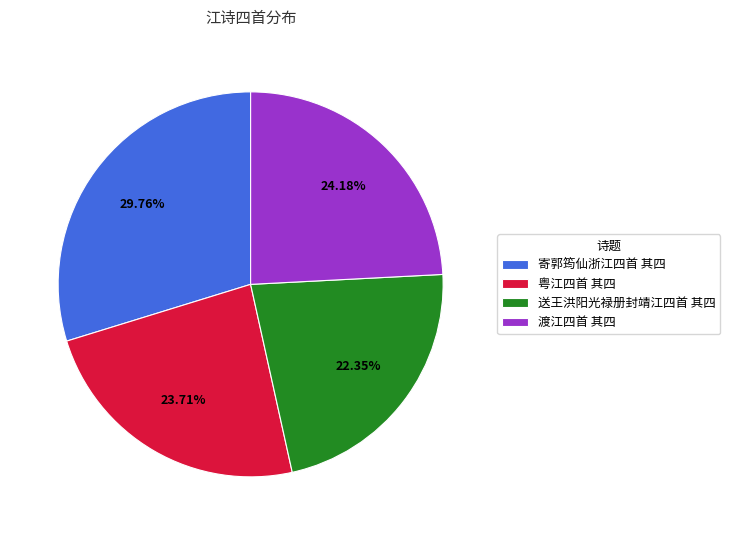

True or false: 渡江四首 其四 accounts for 24% of the total.

True